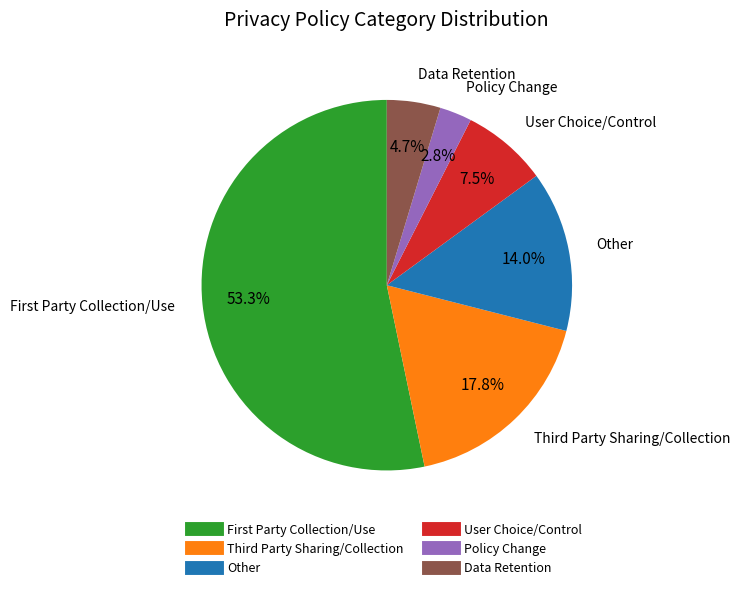

What is the smallest slice in the pie chart?

Policy Change